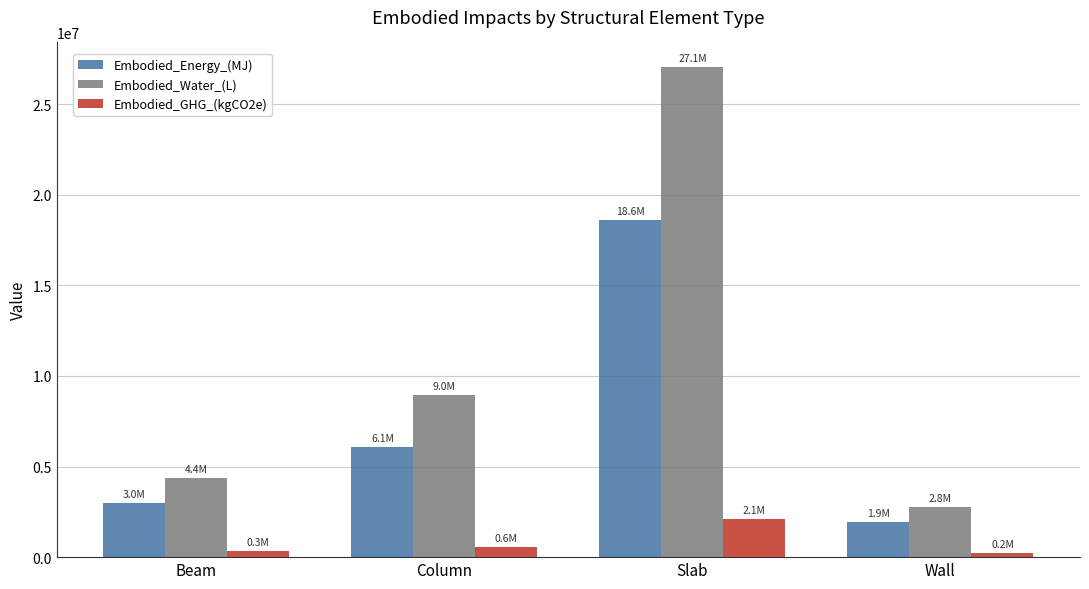

How many groups of bars are there?

4